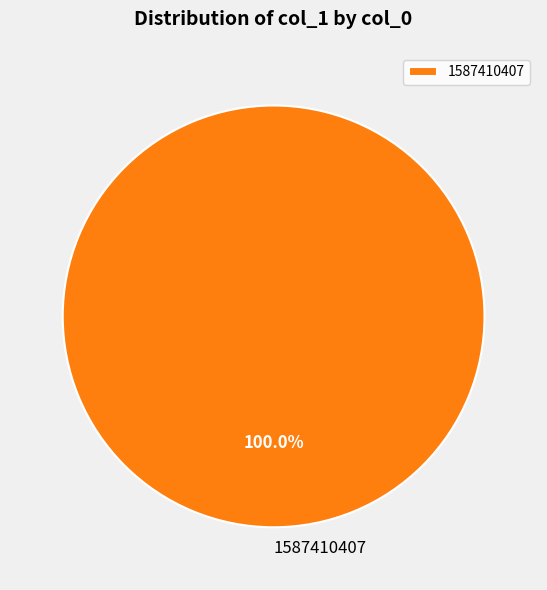

What is the majority slice?

1587410407